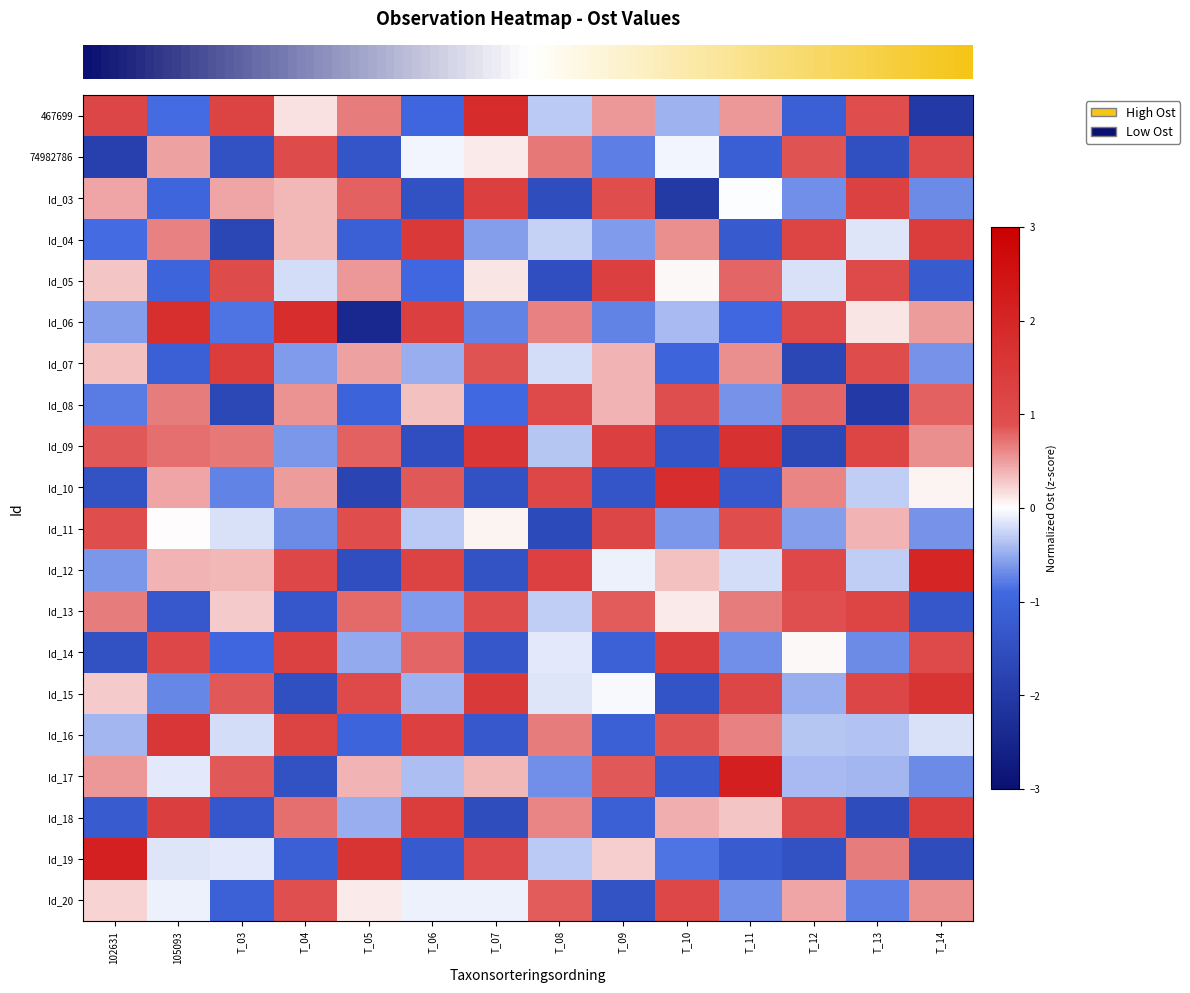

At how many categories does at least one series exceed 1?

14